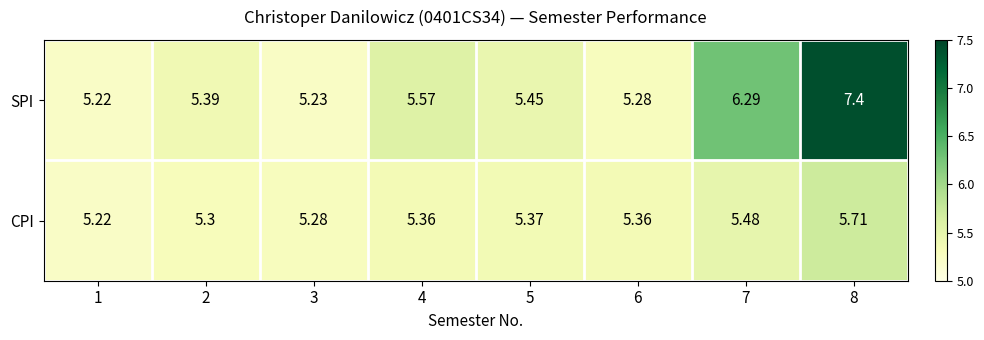

Rank the series by their average value, from highest to lowest.

SPI, CPI